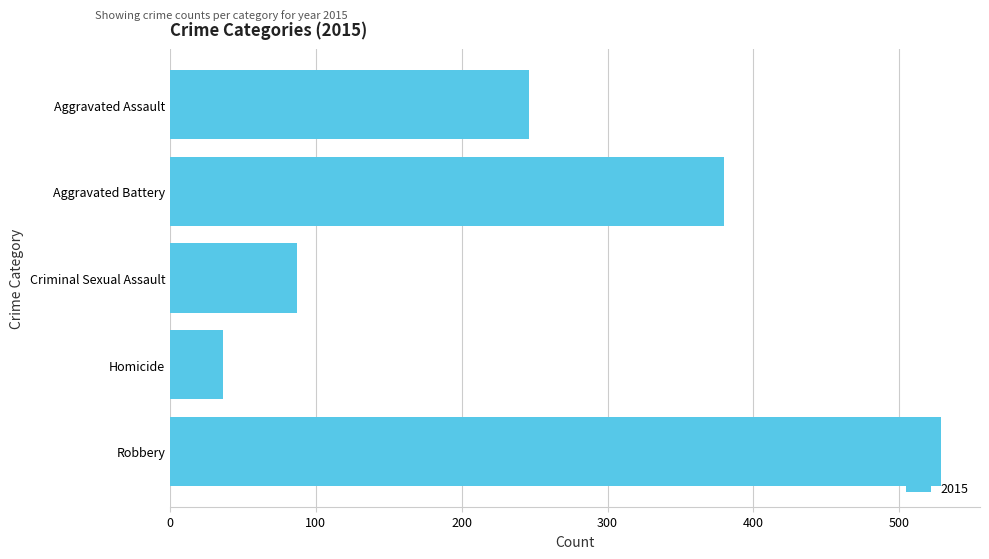

Reading bottom to top, extract all data points from this chart.

Robbery=529	Homicide=36	Criminal Sexual Assault=87	Aggravated Battery=380	Aggravated Assault=246